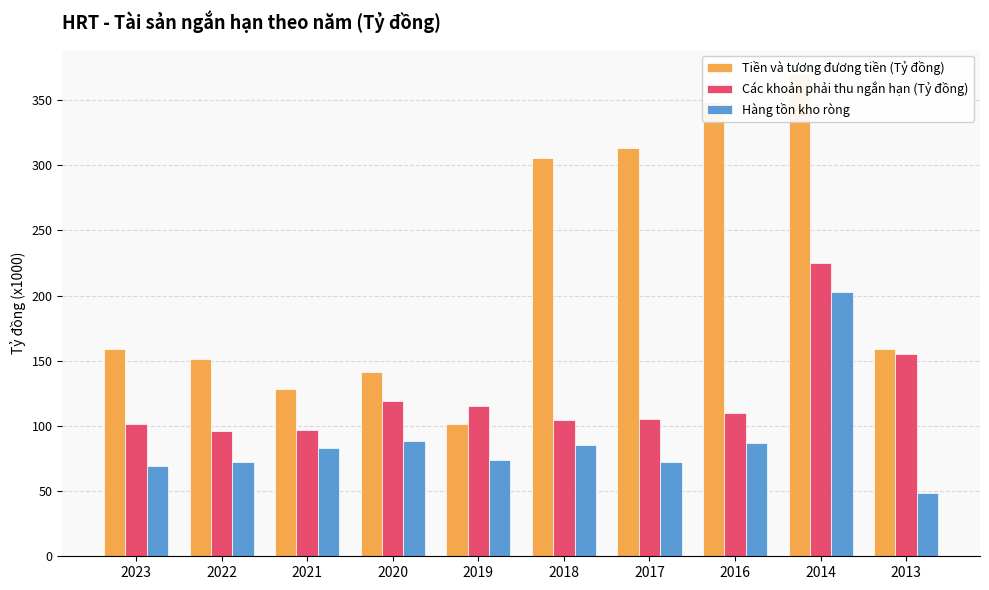

Count the number of data series in this chart.

3